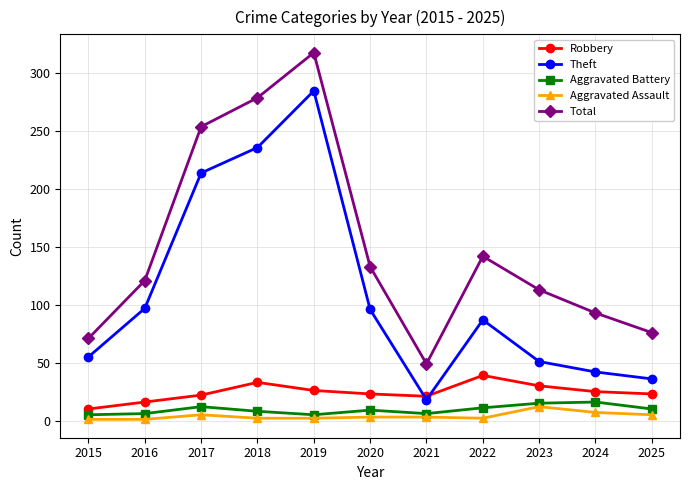

True or false: Total and Theft intersect in this chart.

False